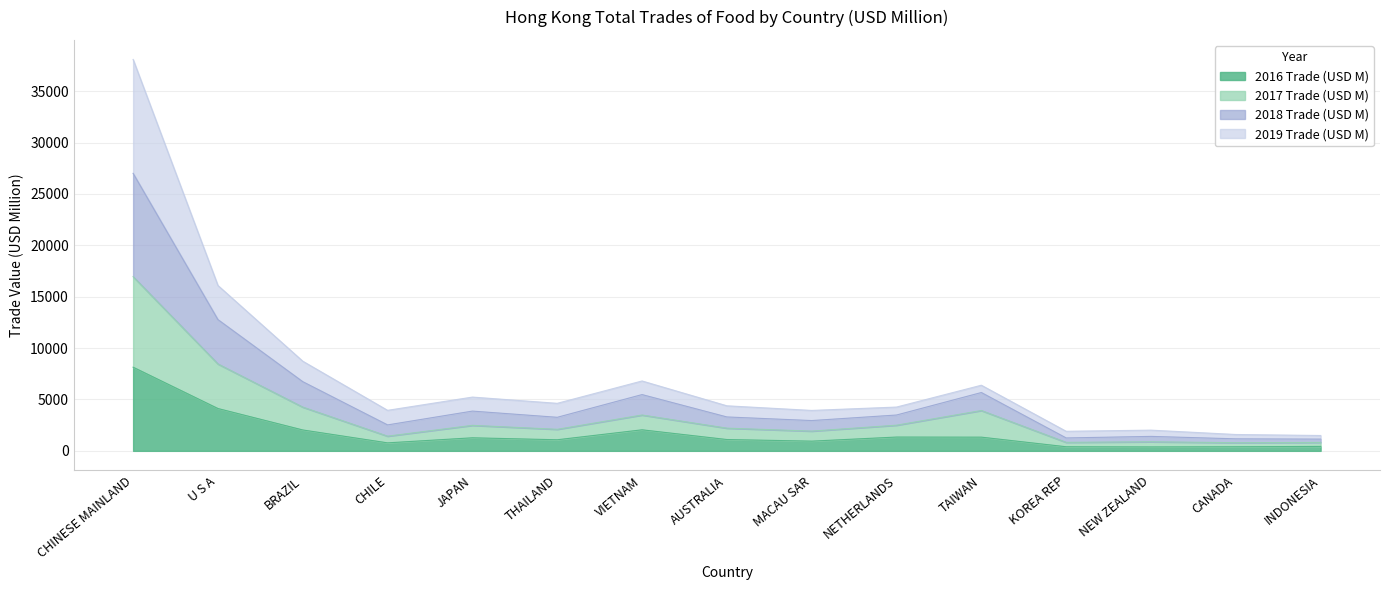

The 2016 Trade (USD M) series shows 1270.4 at JAPAN. True or false?

True